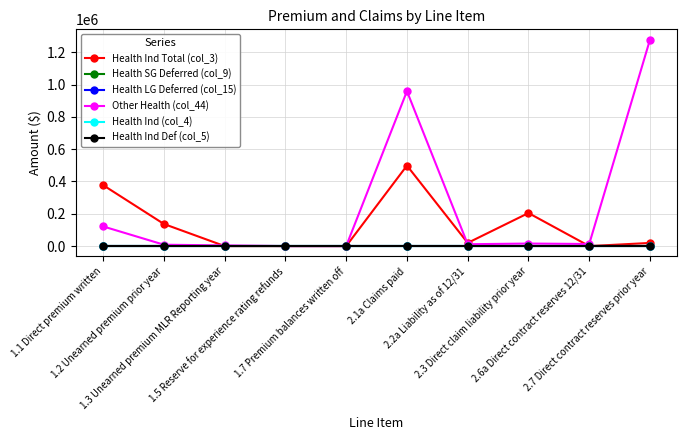

Is it true that Other Health (col_44) equals 12941 at 2.6a Direct contract reserves 12/31?

True